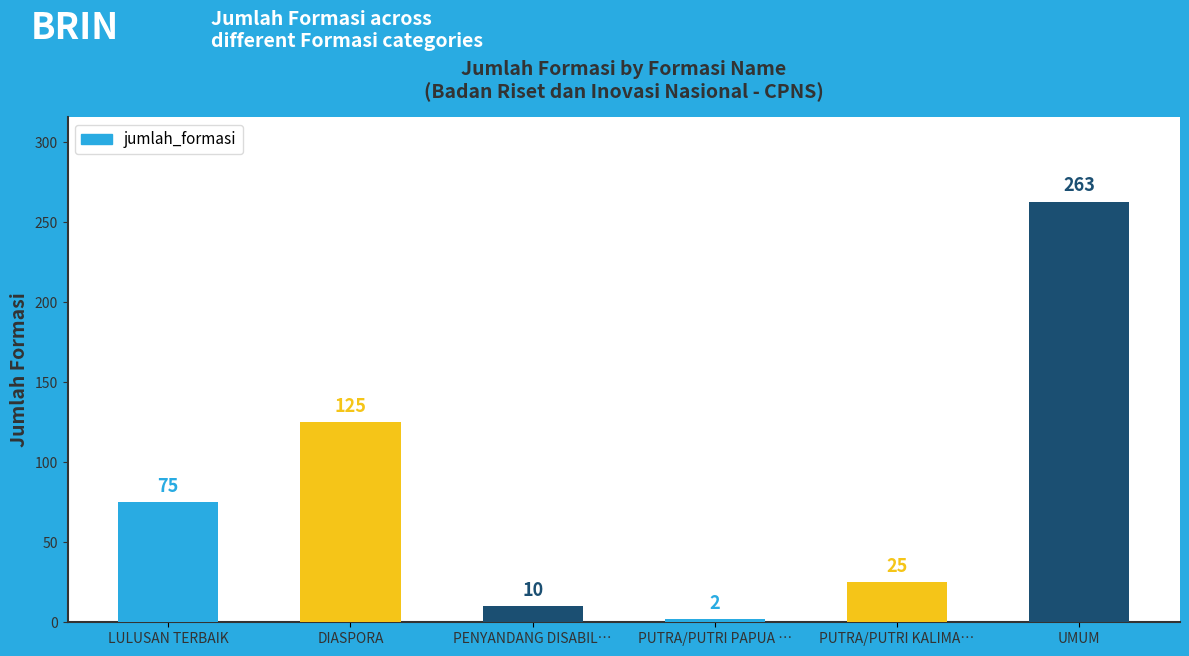

Which label corresponds to the largest value in the chart?

UMUM